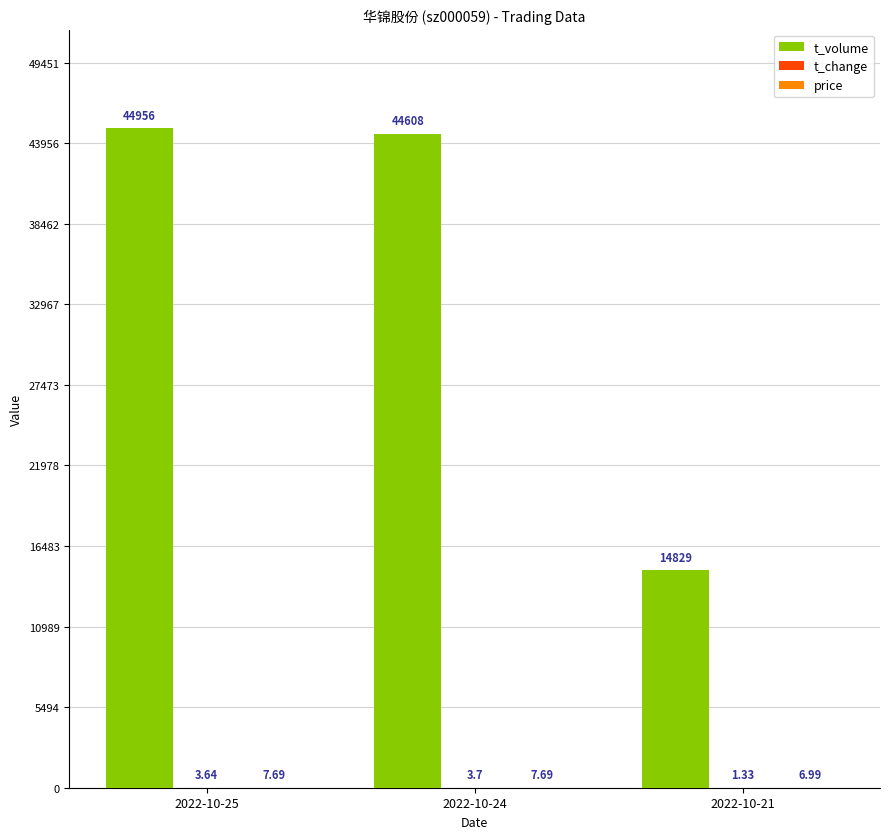

What is the sum of all t_volume values?

104393.0